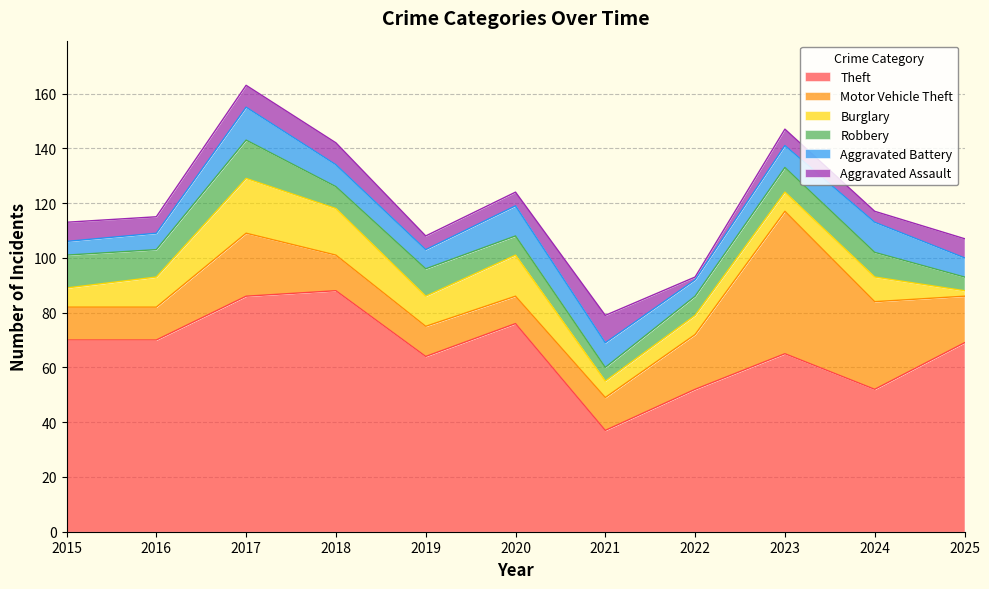

At which label does Theft first exceed 69?

2015